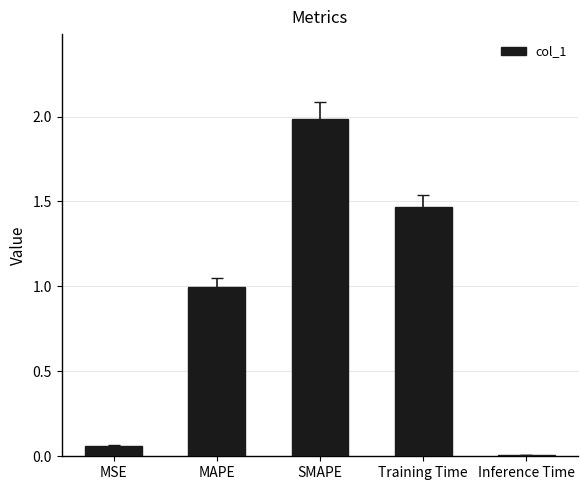

Does the chart contain stacked bars?

No